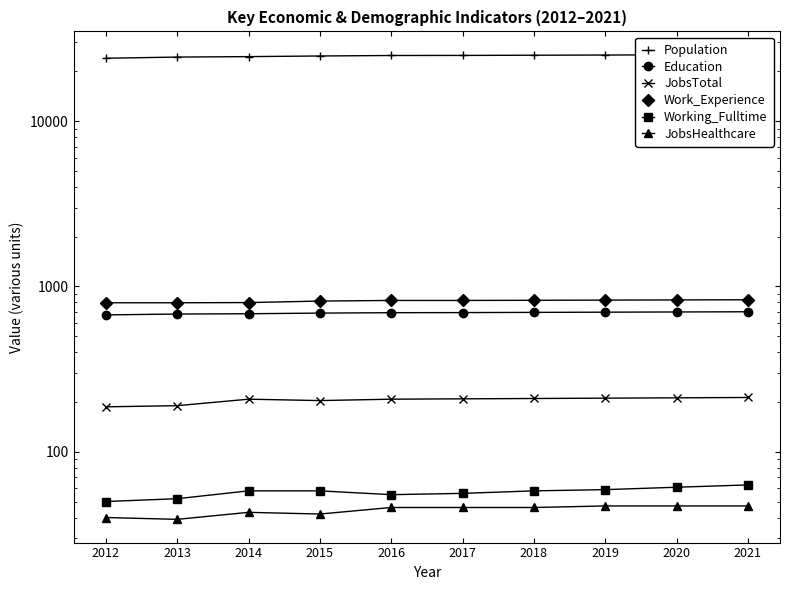

Where is JobsHealthcare nearest to the value 43?

2014